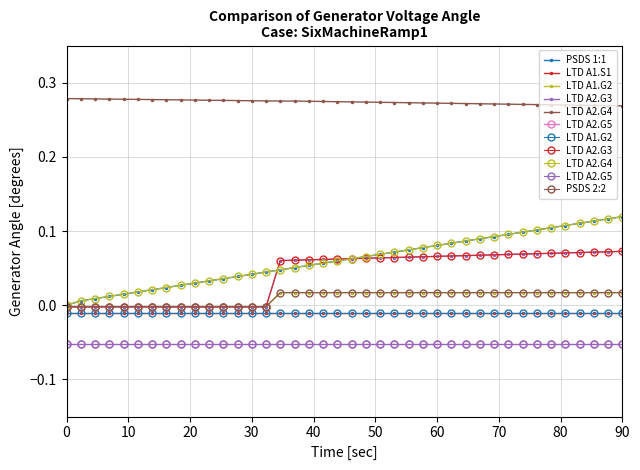

True or false: PSDS 1:1 has a value of 0.1 at 30.

False